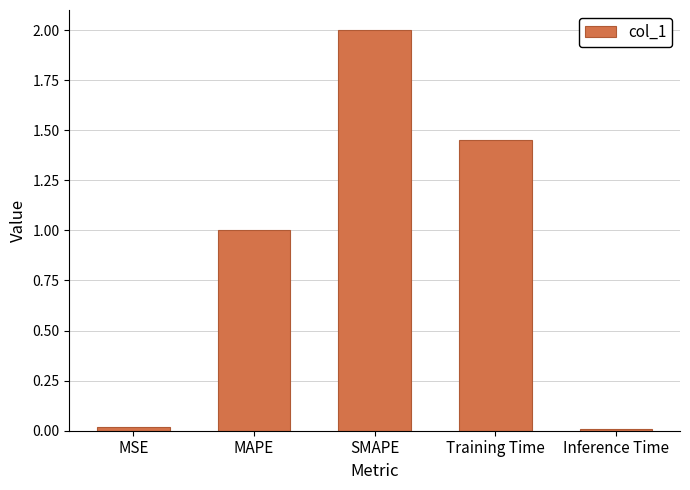

How many data points are less than 1?

2